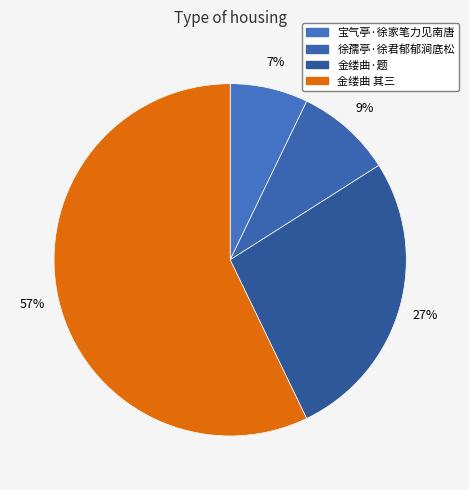

To the nearest percent, what is the average slice percentage?

25%